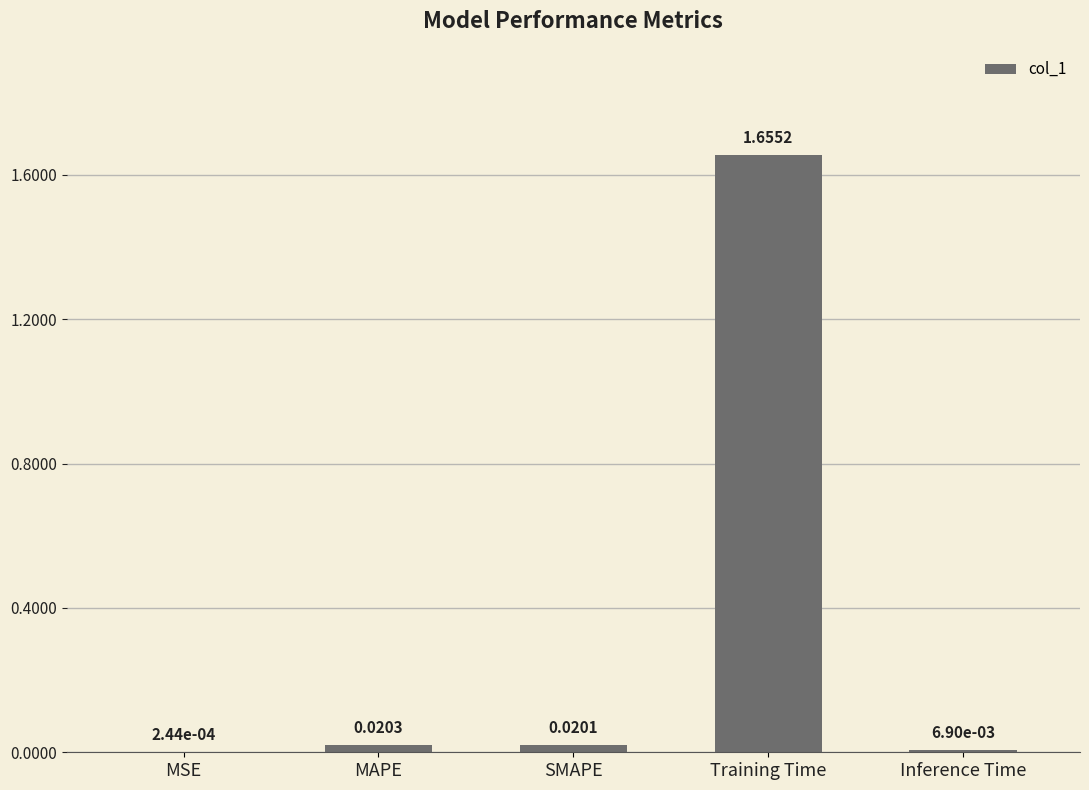

Which category has the highest value across all series?

Training Time